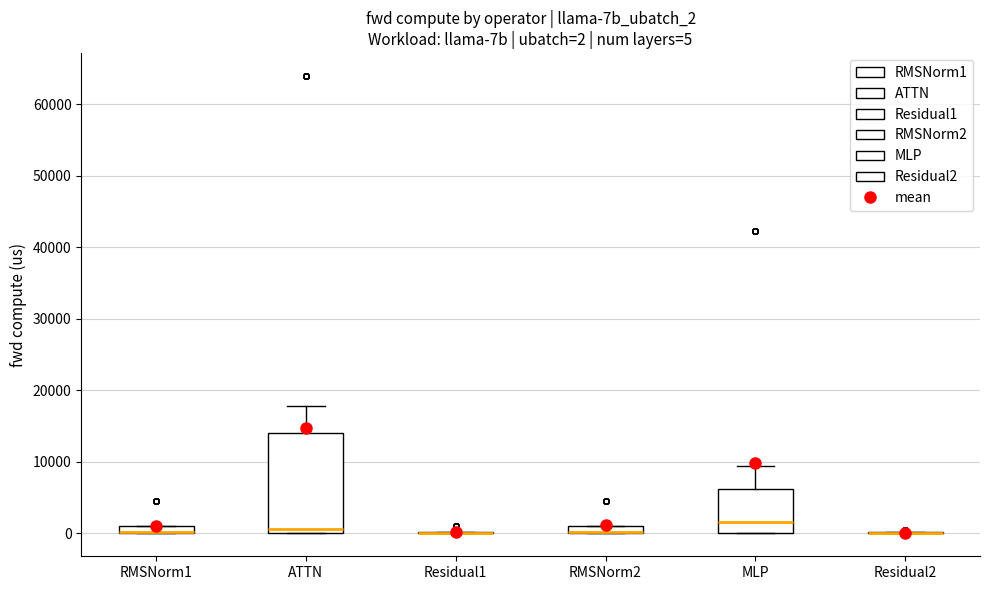

Comparing the boxes themselves (not the whiskers), which one is the tallest?

ATTN